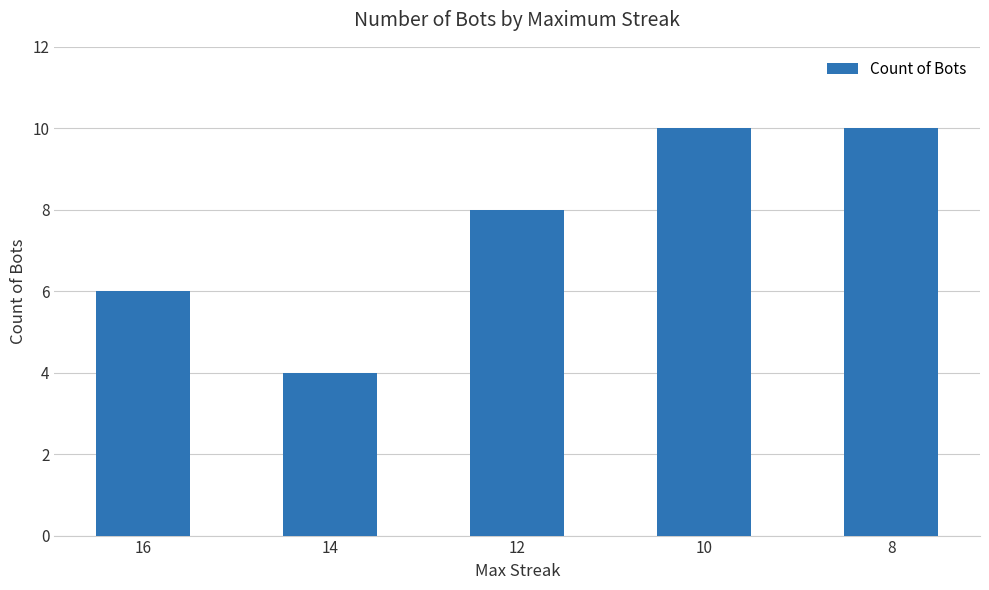

Reading right to left, list all the values displayed in this chart.

10	10	8	4	6